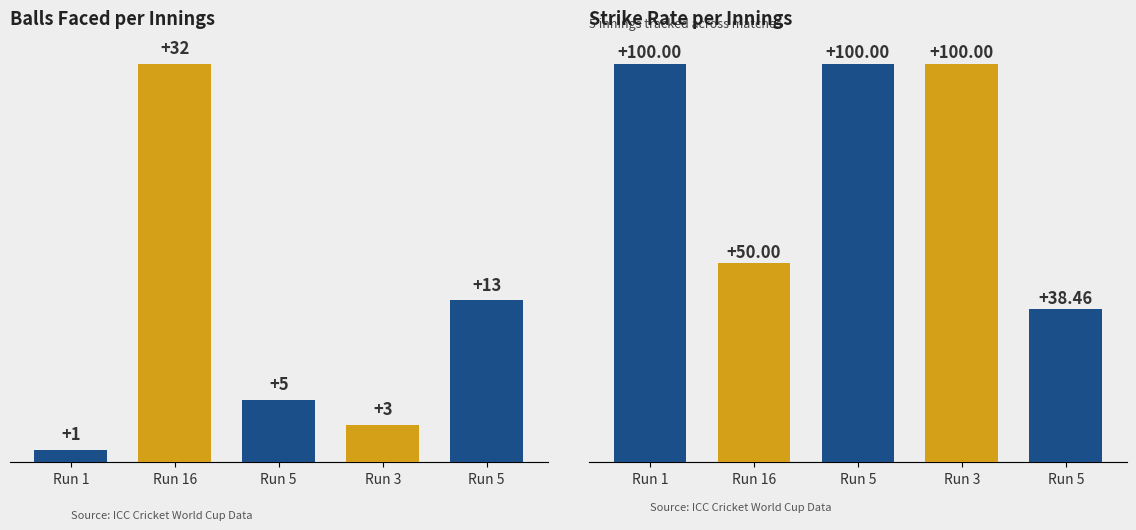

At Run 5, list the series in order from largest to smallest.

sr, balls